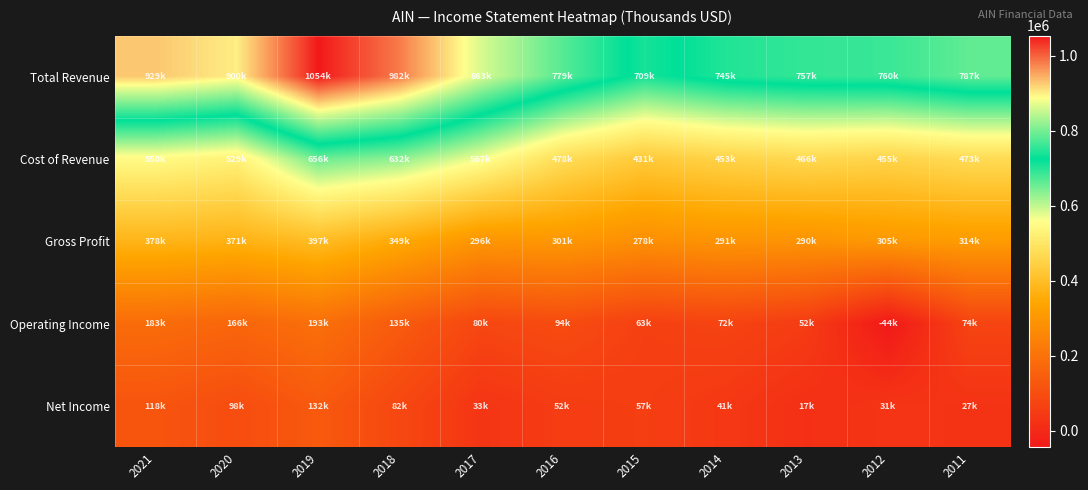

Between 2014 and 2011, which series saw the biggest shift?

Total Revenue